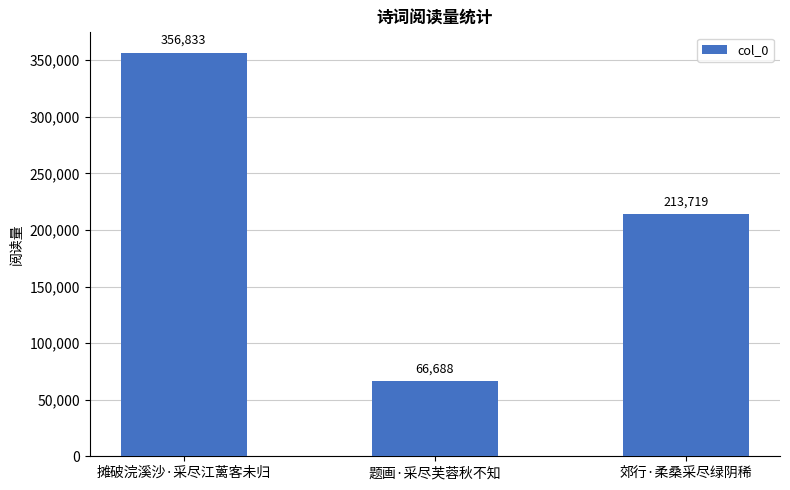

Count the values in the range 66688 to 356833.

3